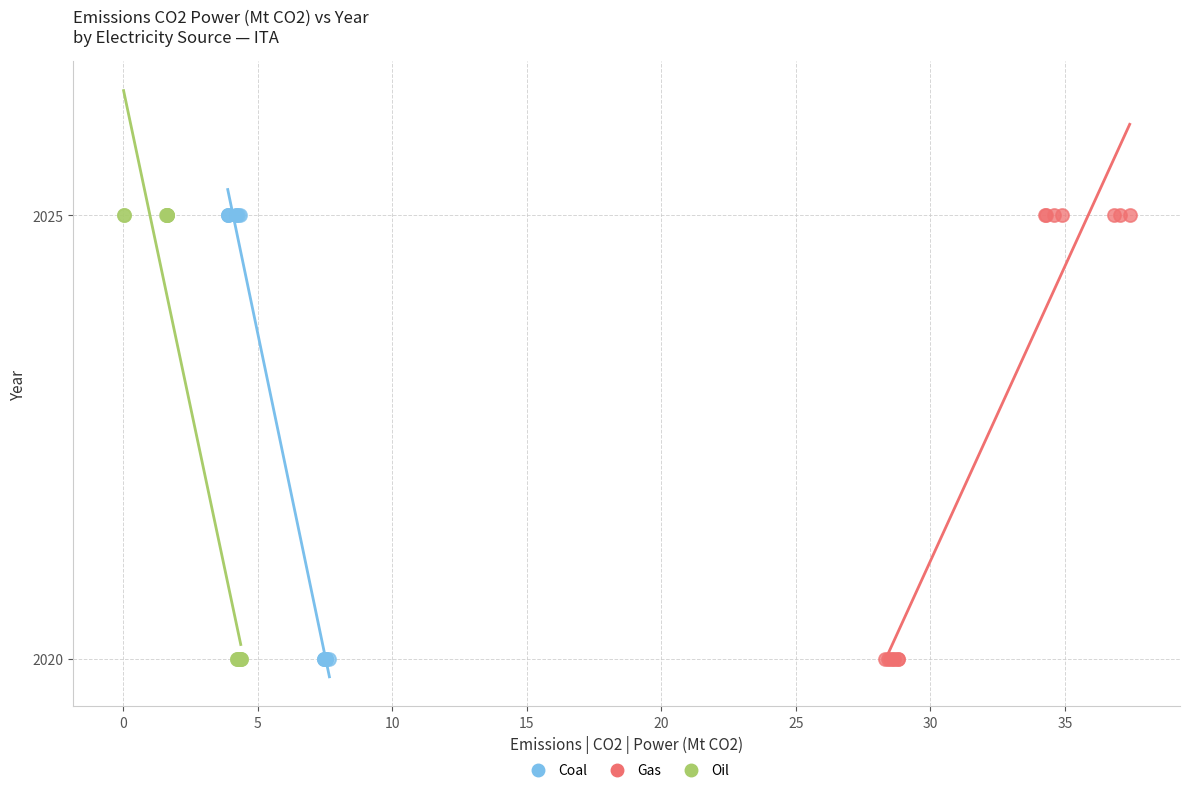

What are all the series names shown in the legend?

Coal, Gas, Oil